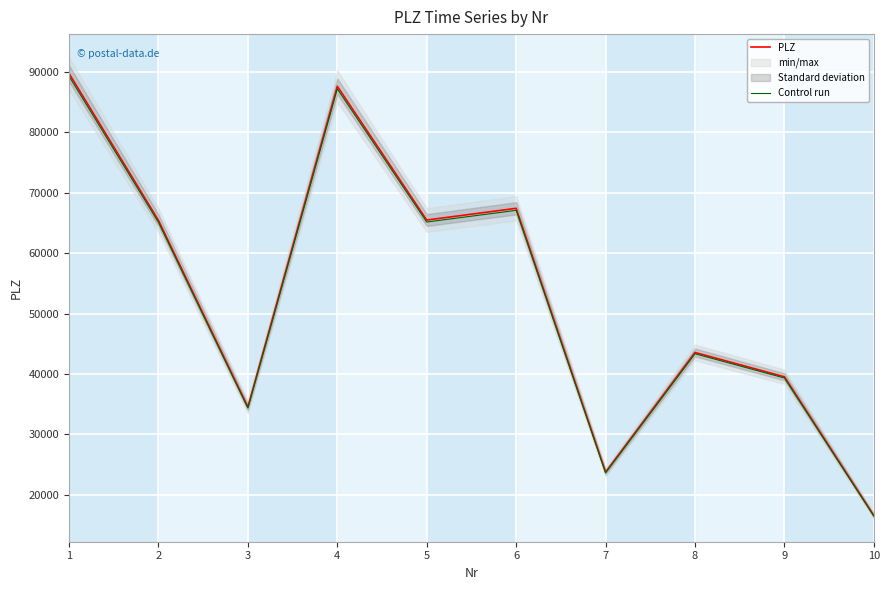

Where is the first local minimum for PLZ?

3